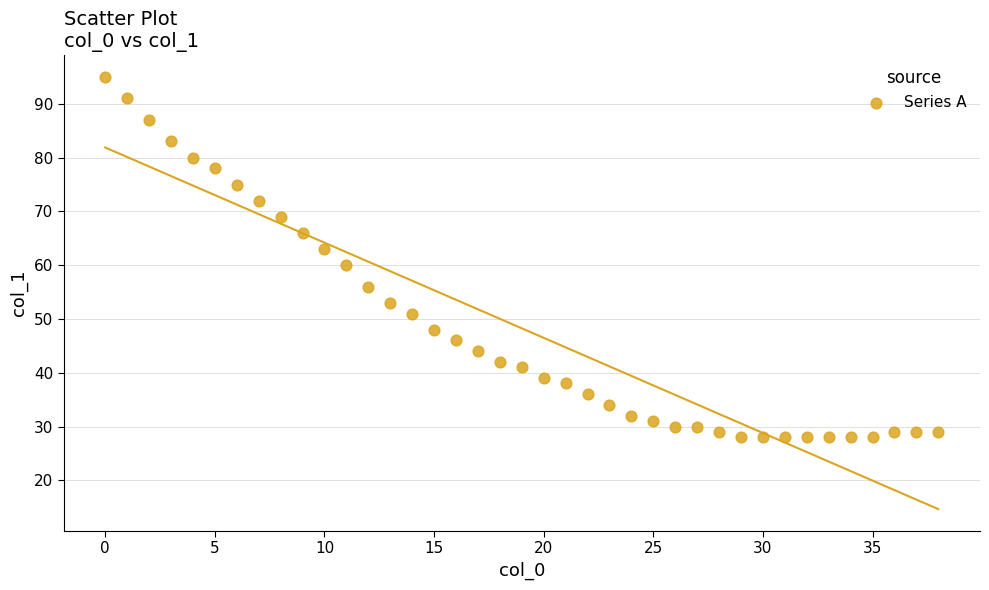

What Y value in the scatter plot is closest to 61?

60